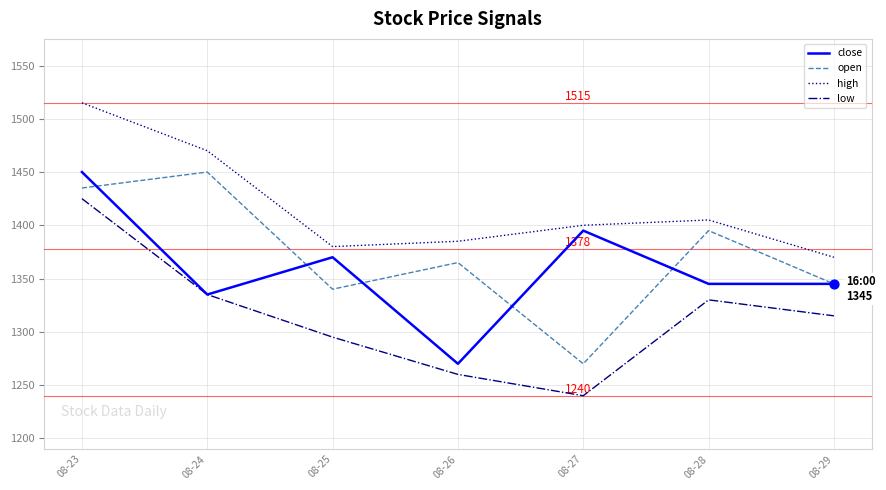

Between 08-27 and 08-28, which series saw the biggest shift?

open